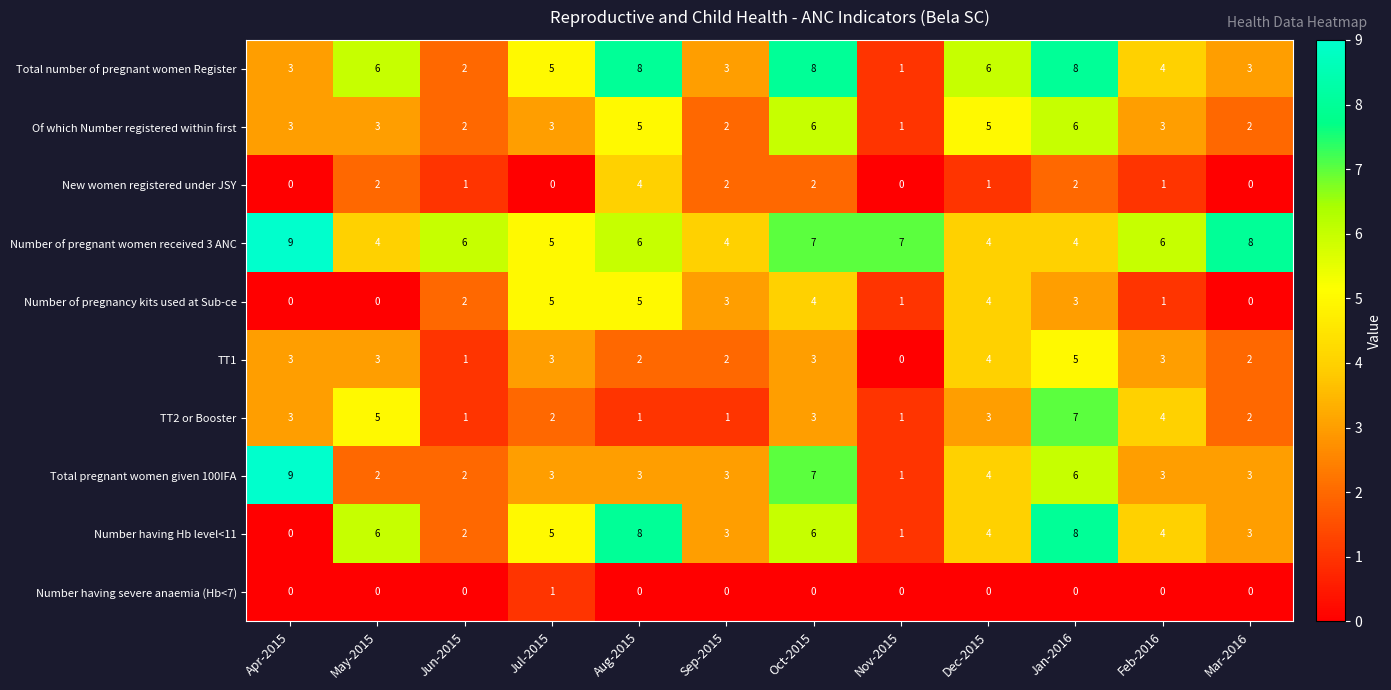

What is the spread (max minus min) of values at Jan-2016?

8